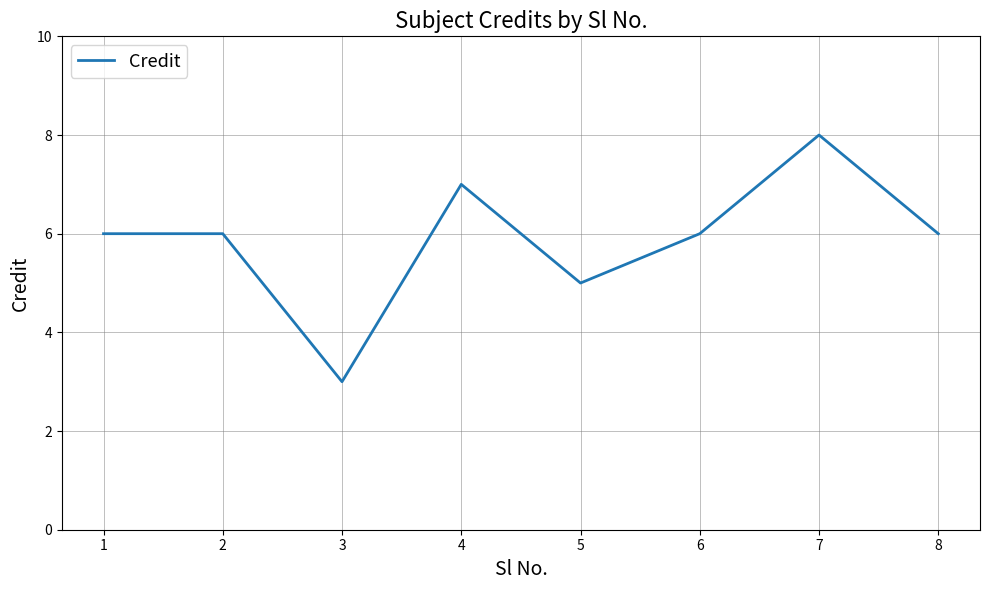

Approximately how many times larger is the value at 5 compared to 3?

1.7